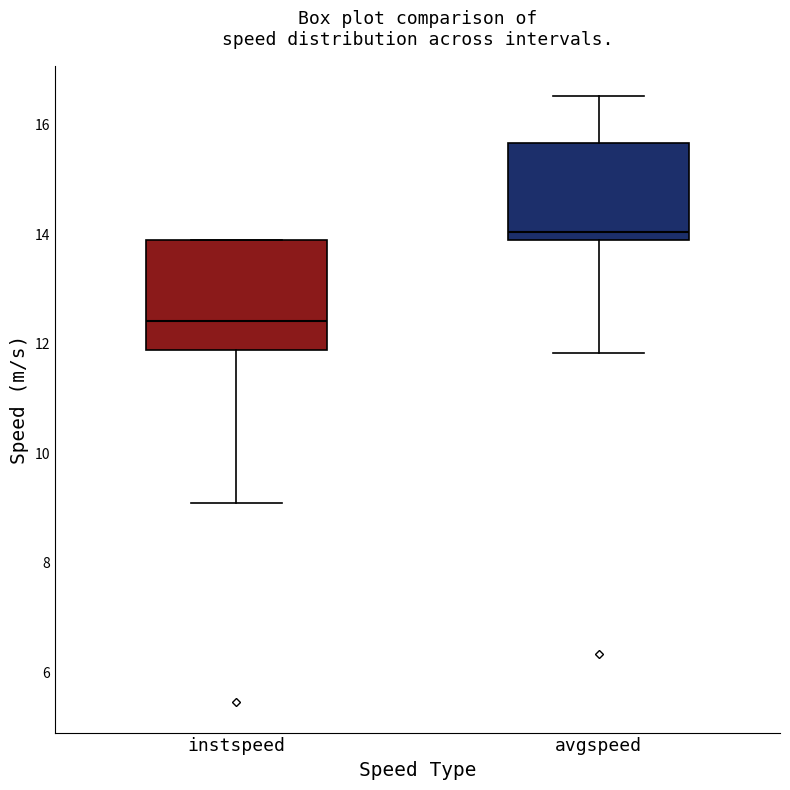

Where does the median line of the box for instspeed sit on the y-axis? The values are not printed on the chart, so give them approximately, as read against the axis.

12.4